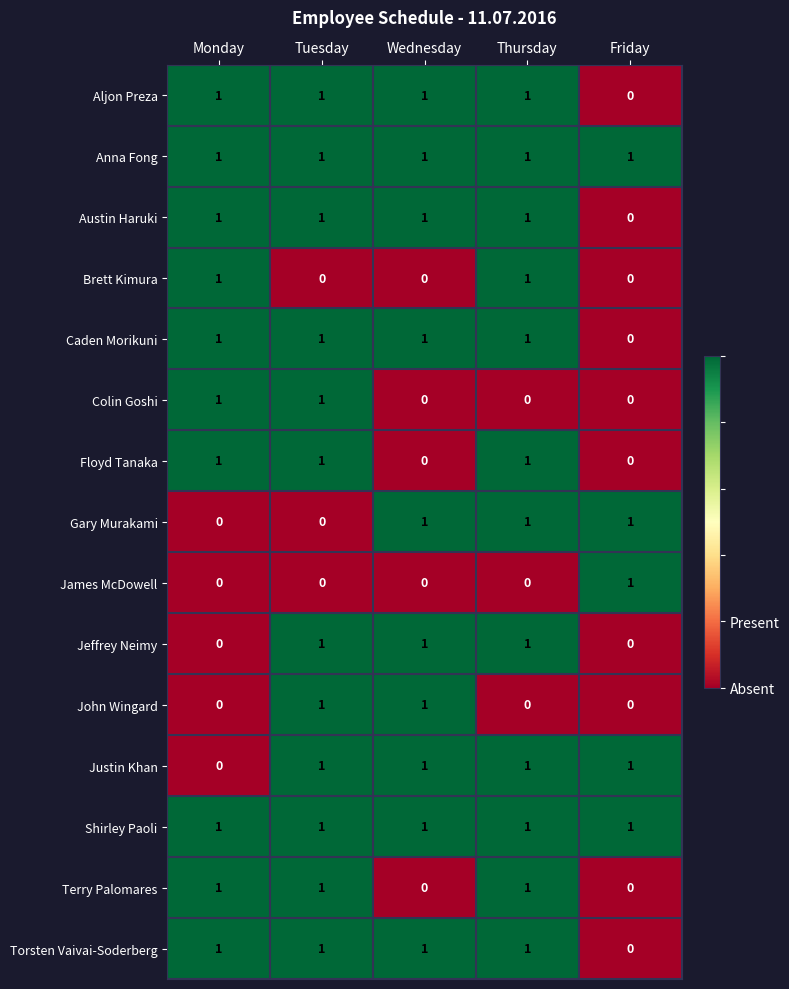

At how many categories does at least one series exceed 0?

5